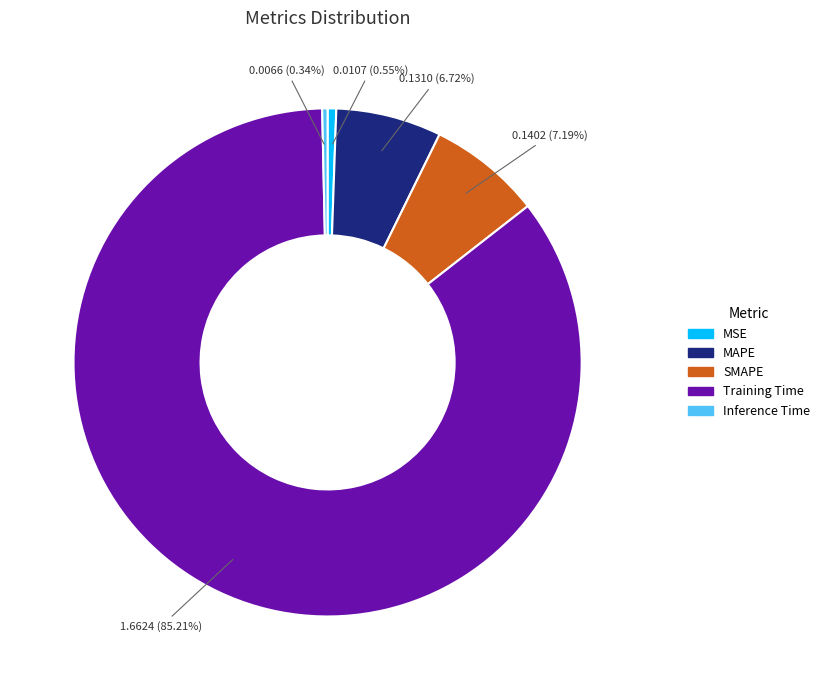

Count the number of slices in the pie.

5